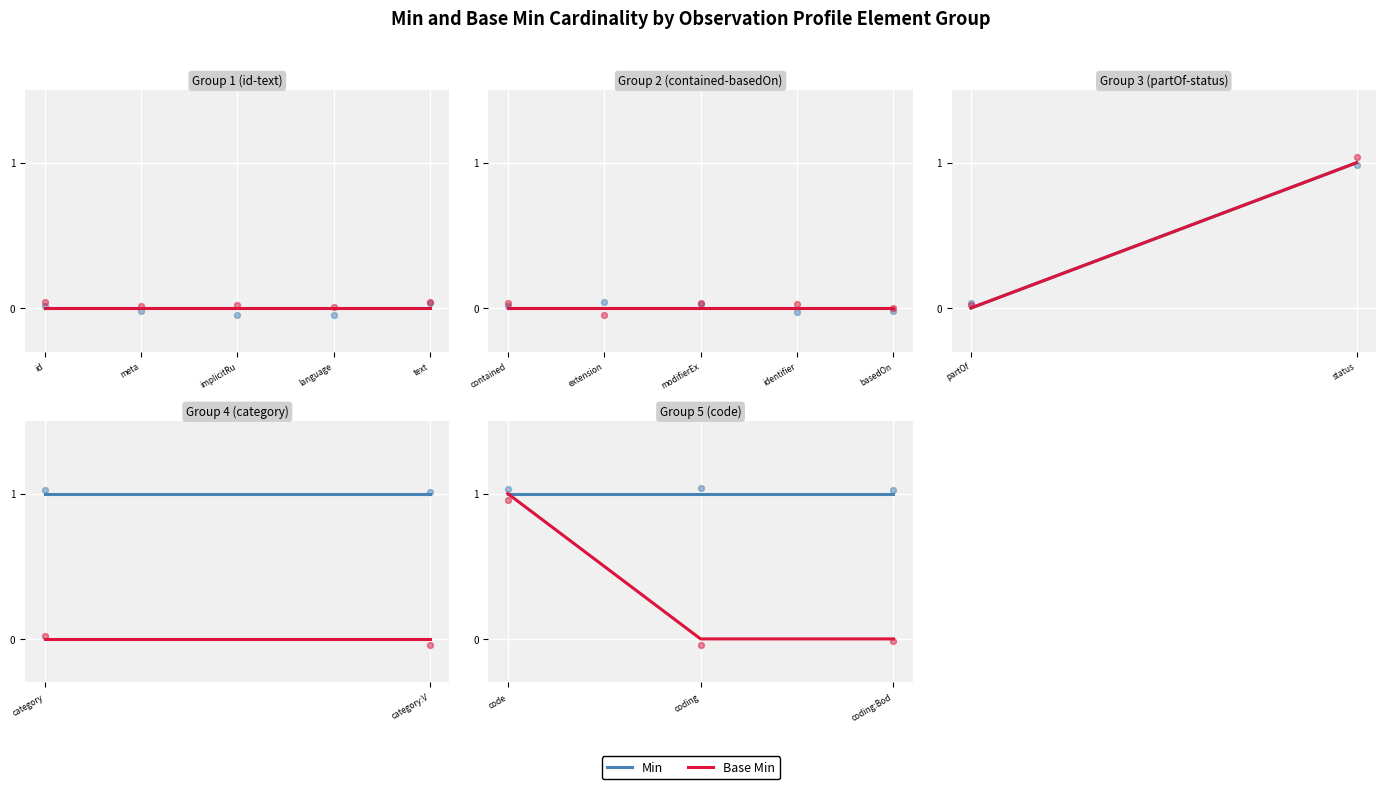

At how many categories does at least one series exceed 0?

3